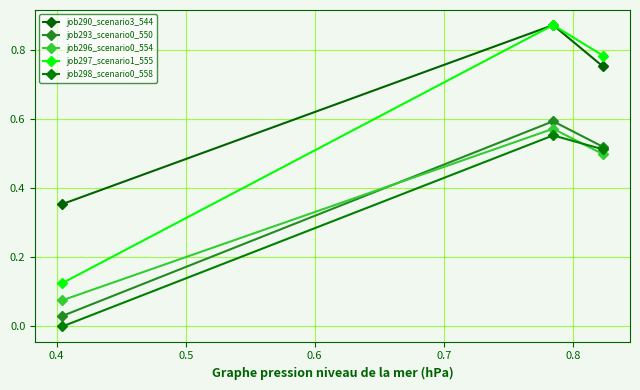

How many job297_scenario1_555 values are between 0 and 1?

3